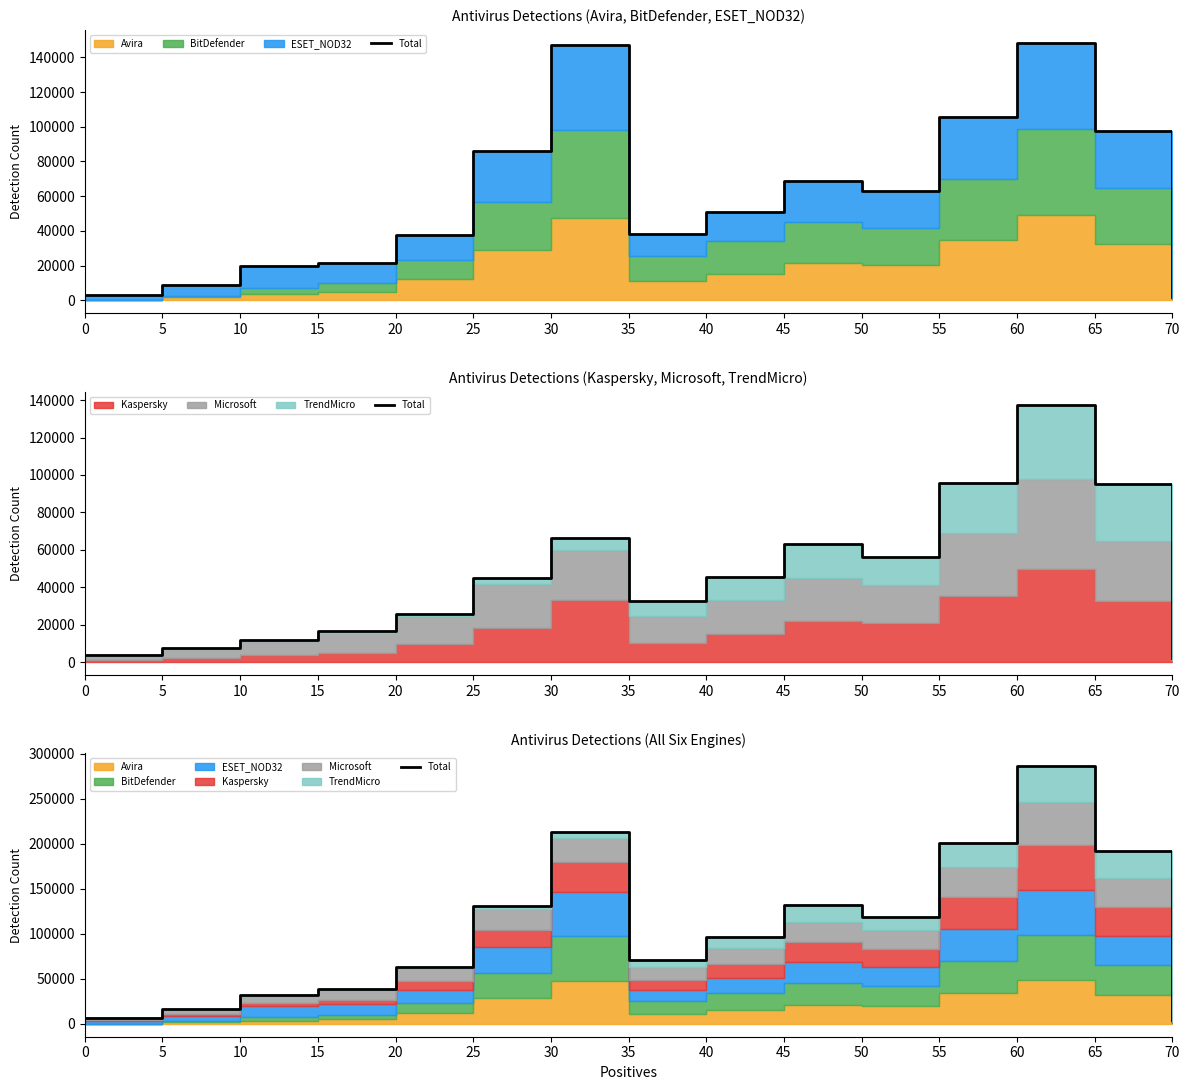

What is the difference between the second highest and second lowest values?

206474